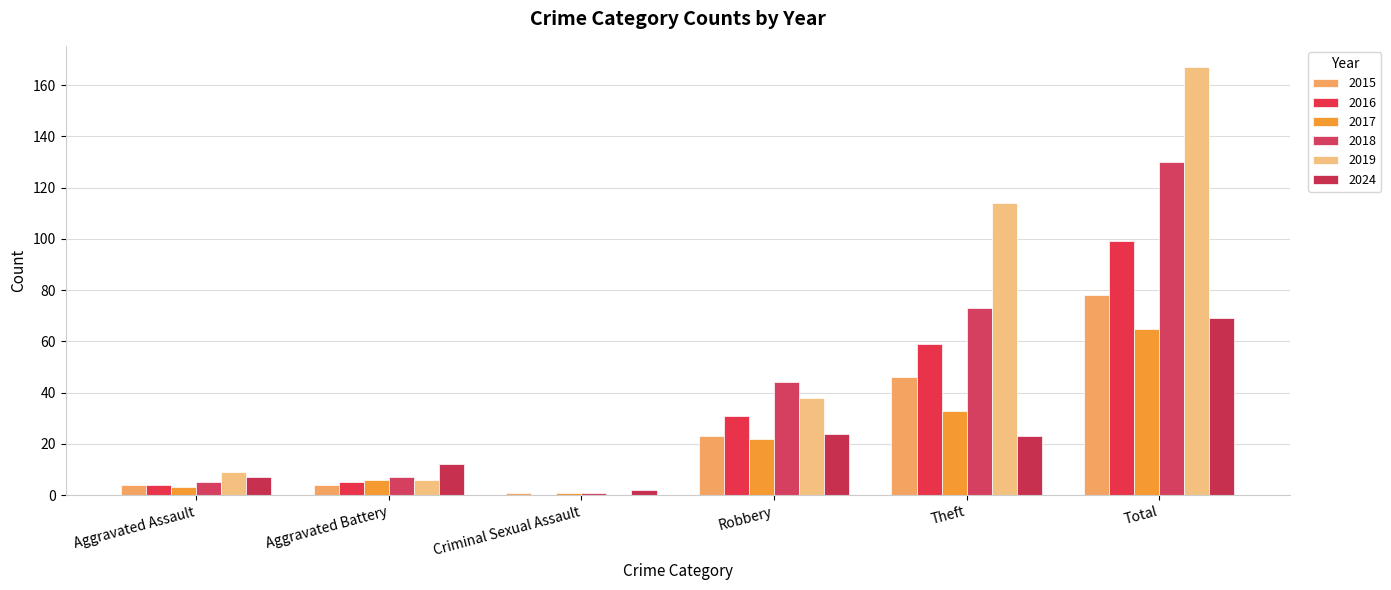

At how many categories does at least one series exceed 91?

2